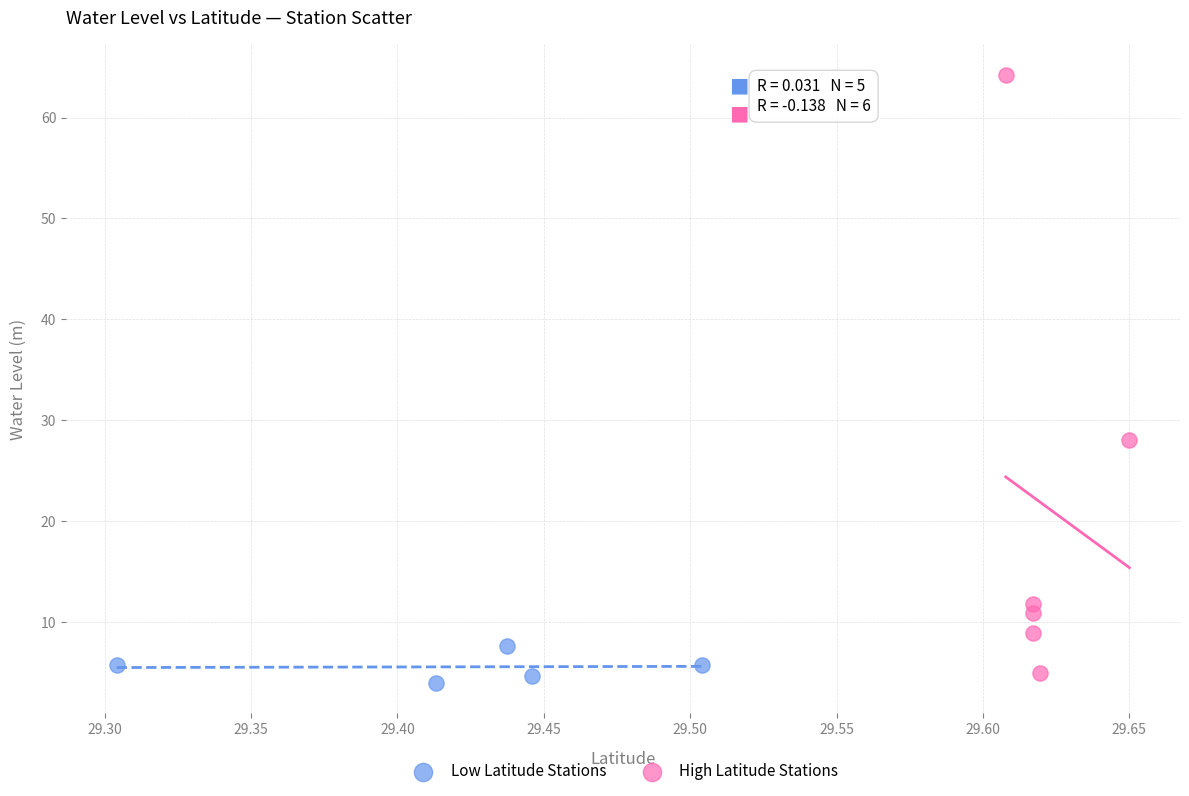

Which series has the widest spread of Y values?

High Latitude Stations